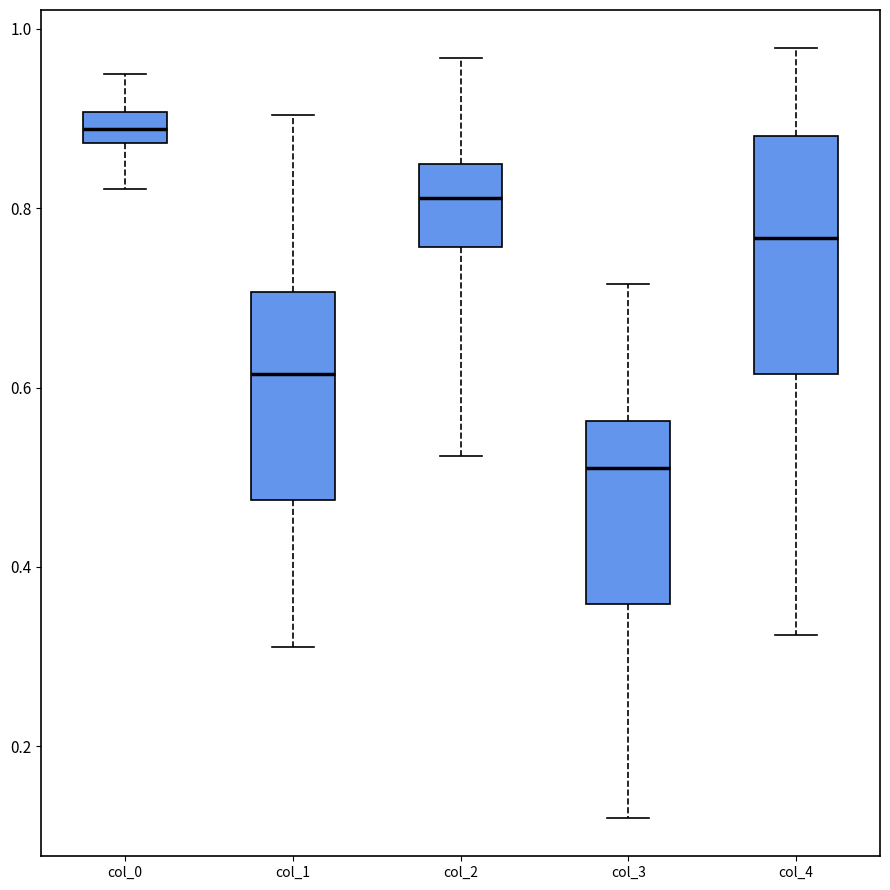

Reading left to right, transcribe this box plot: for each box, give where its median line is, the range the box spans, and where its two whiskers end, as read against the y-axis. The values are not printed on the chart, so give them approximately, as read against the axis.

col_0: median 0.88 (inside the box), box 0.88 to 0.90, whiskers 0.82 to 0.94
col_1: median 0.62, box 0.48 to 0.70, whiskers 0.32 to 0.90
col_2: median 0.82, box 0.76 to 0.84, whiskers 0.52 to 0.96
col_3: median 0.52, box 0.36 to 0.56, whiskers 0.12 to 0.72
col_4: median 0.76, box 0.62 to 0.88, whiskers 0.32 to 0.98